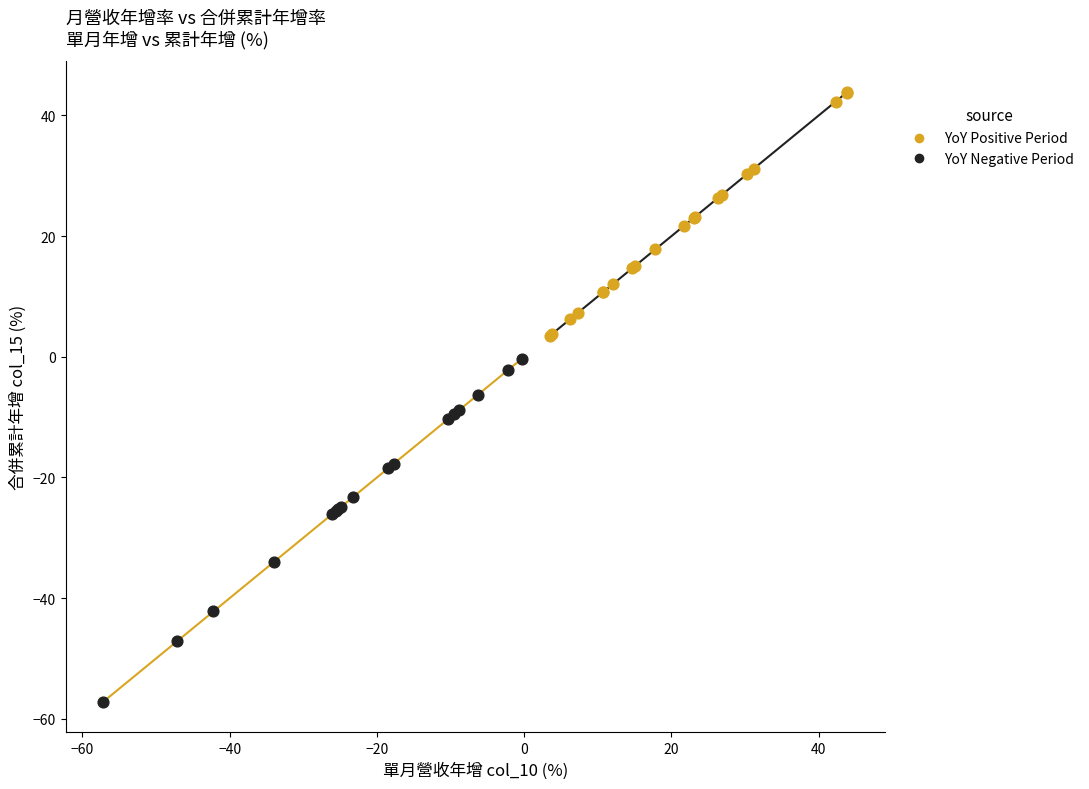

Which series has the widest spread of Y values?

YoY Negative Period